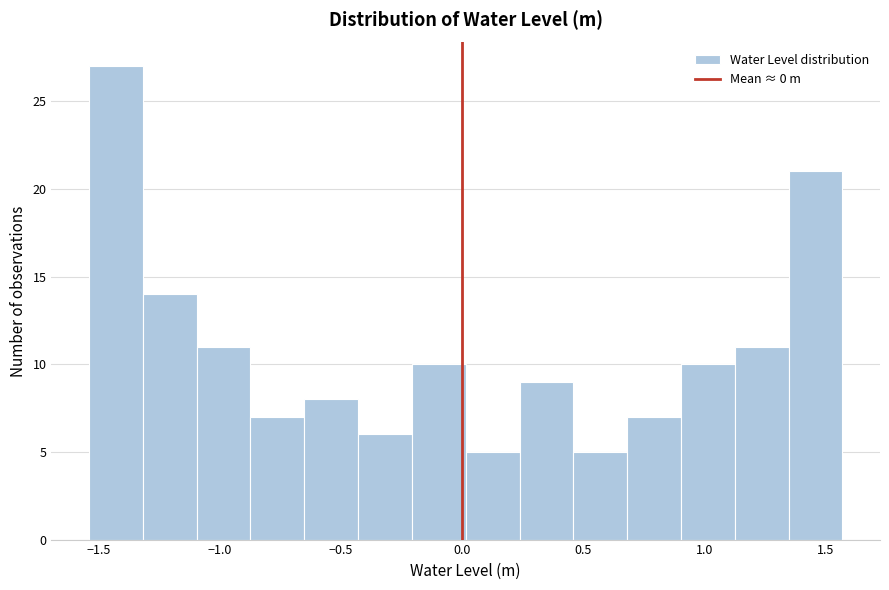

Which range on the x-axis has the tallest bar?

-1.55 to -1.30